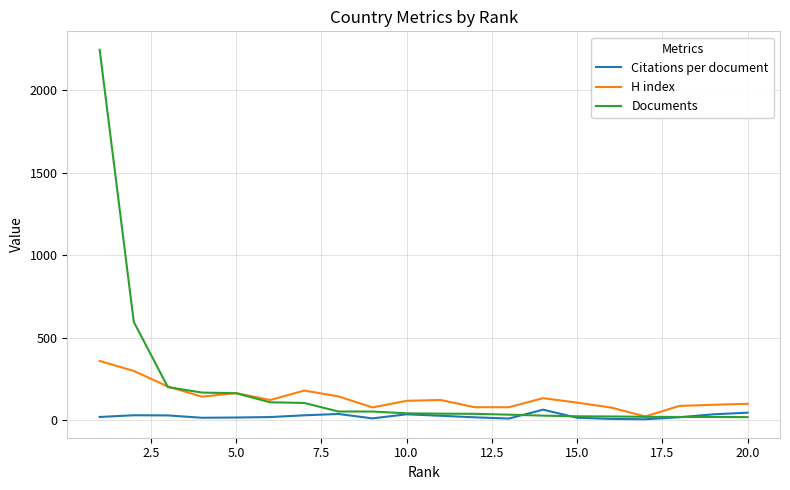

Which series has the widest spread of values?

Documents